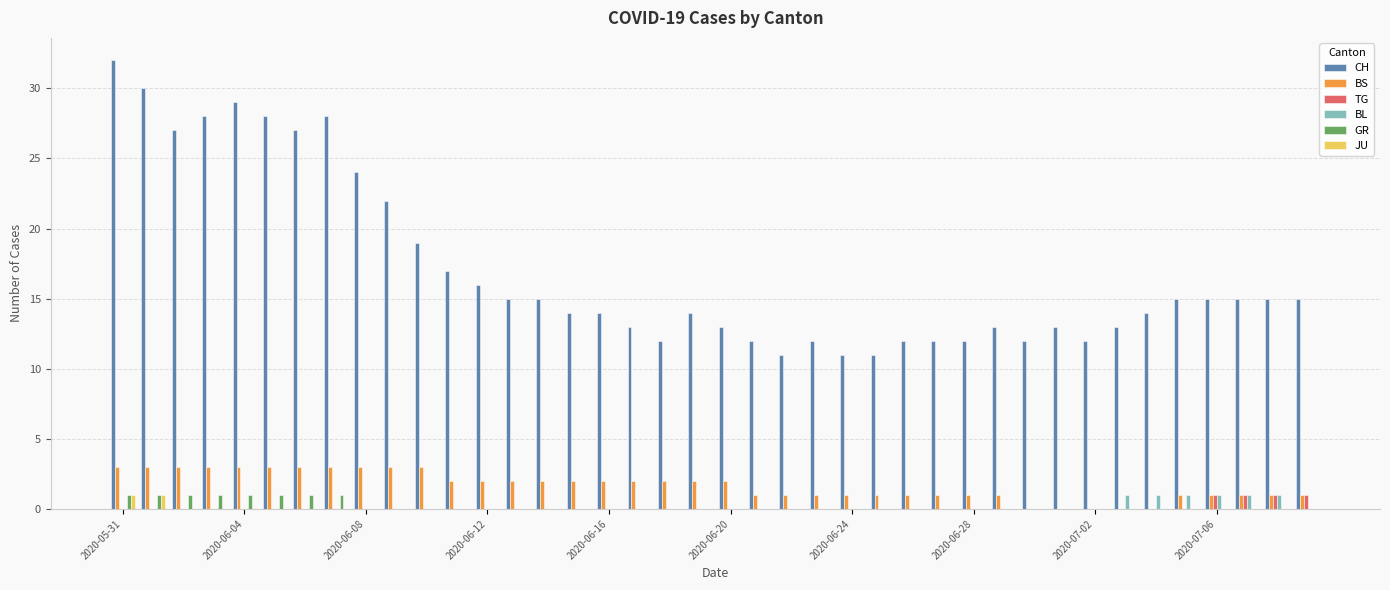

What is the maximum value shown in the chart?

32